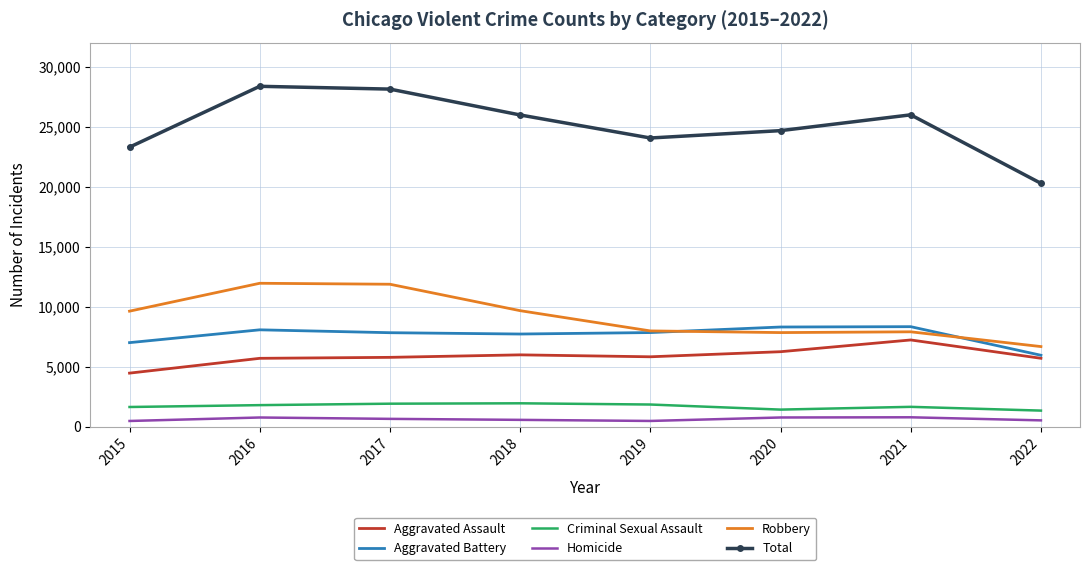

True or false: Robbery and Total intersect in this chart.

False